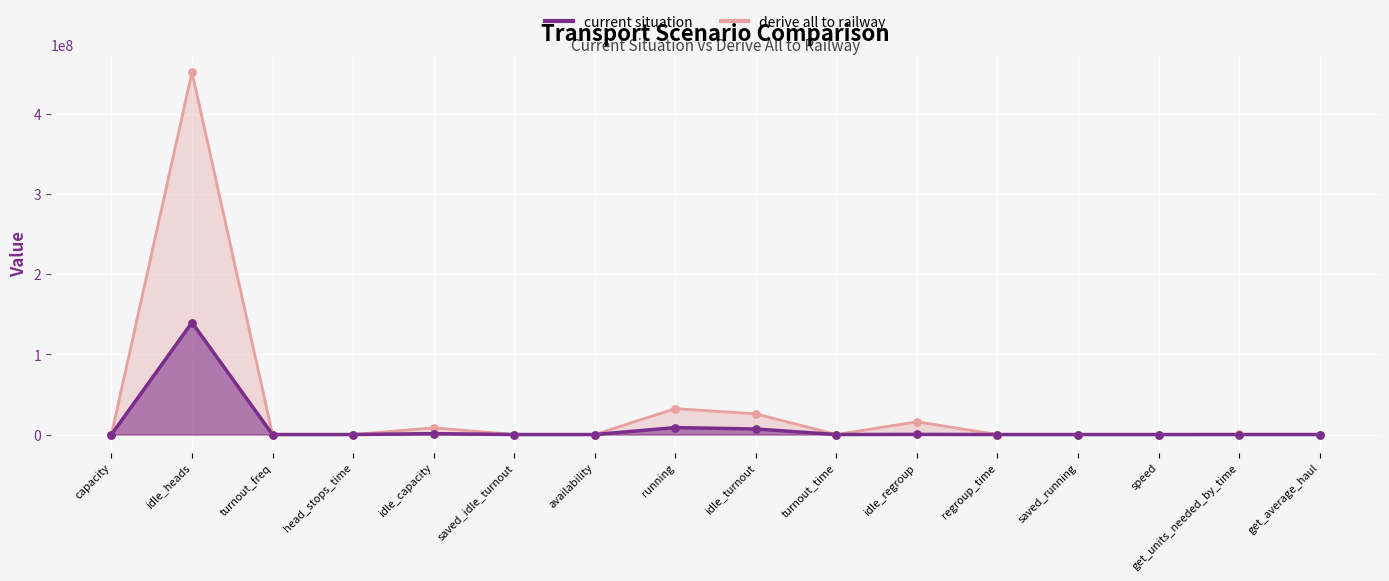

What are all the series names shown in the legend?

current situation, derive all to railway